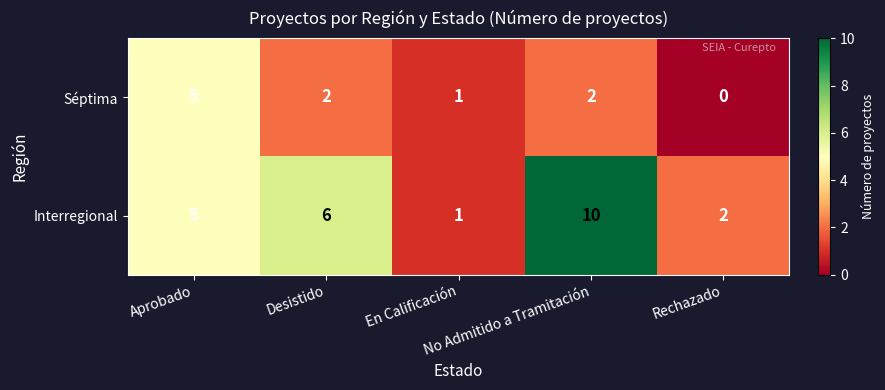

What is the difference between the maximum and minimum values in the Interregional series?

9